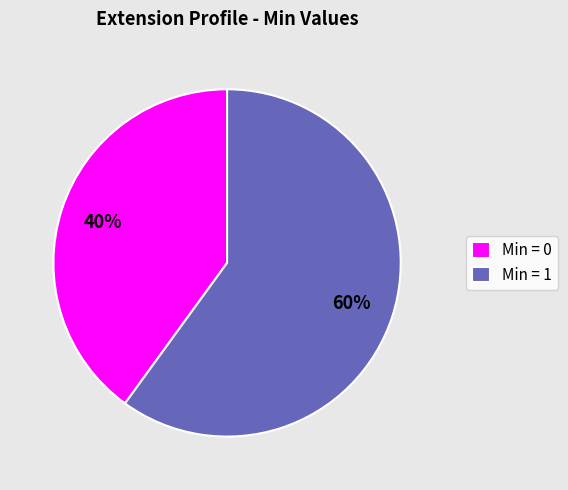

Approximately how many times larger is the value at Min = 1 compared to Min = 0?

1.5